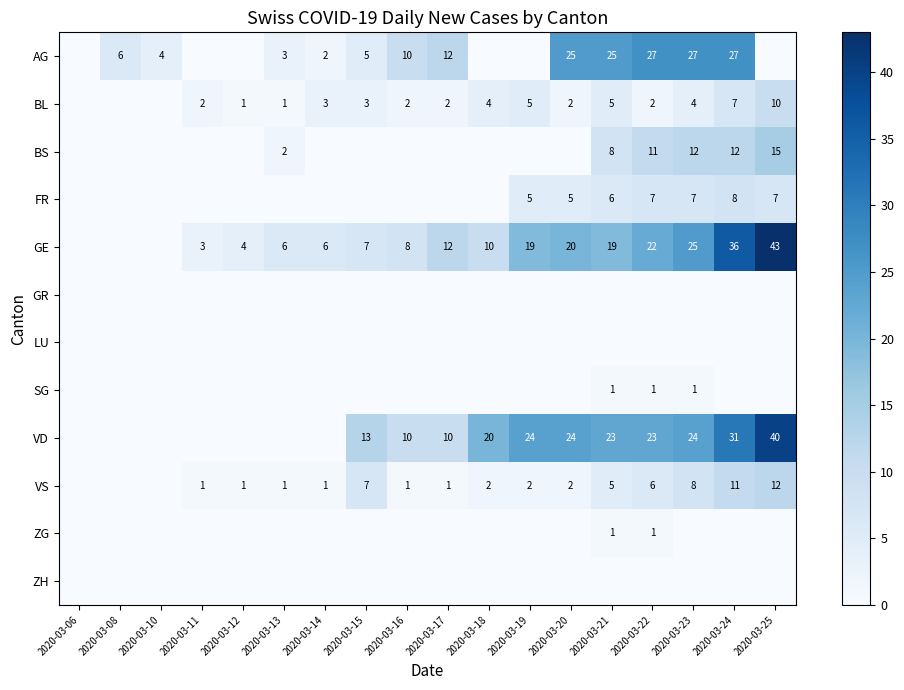

The GE series shows 3 at 2020-03-14. True or false?

False